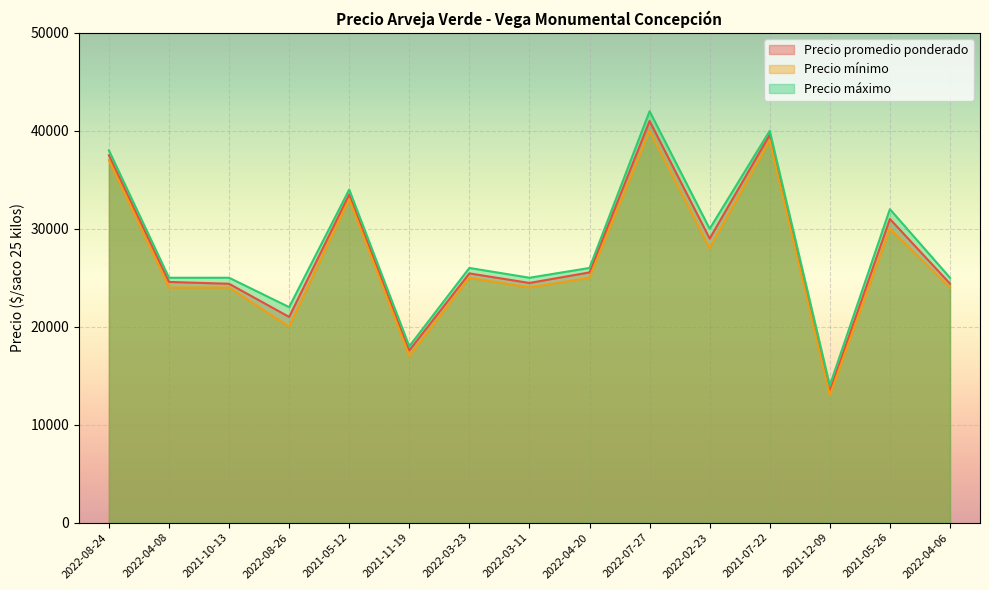

Which category has the lowest value in the Precio promedio ponderado series?

2021-12-09